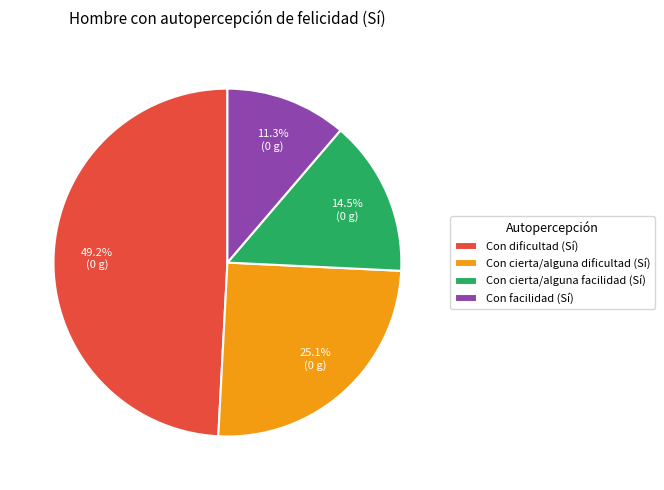

Is Con dificultad (Sí) the majority of the pie?

No